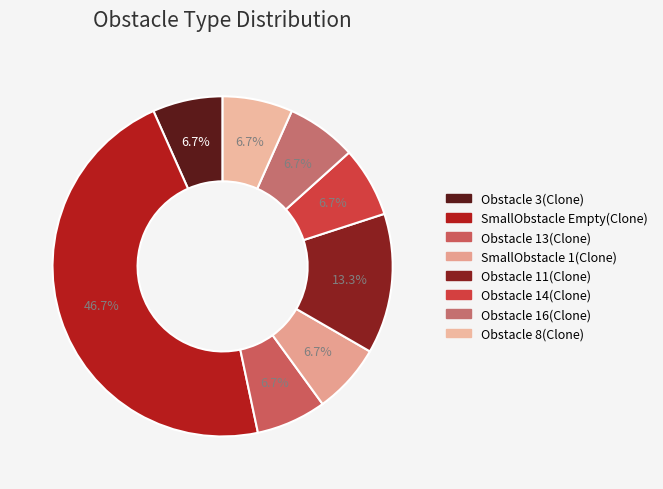

Between Obstacle 11(Clone) and Obstacle 3(Clone), which is larger?

Obstacle 11(Clone)